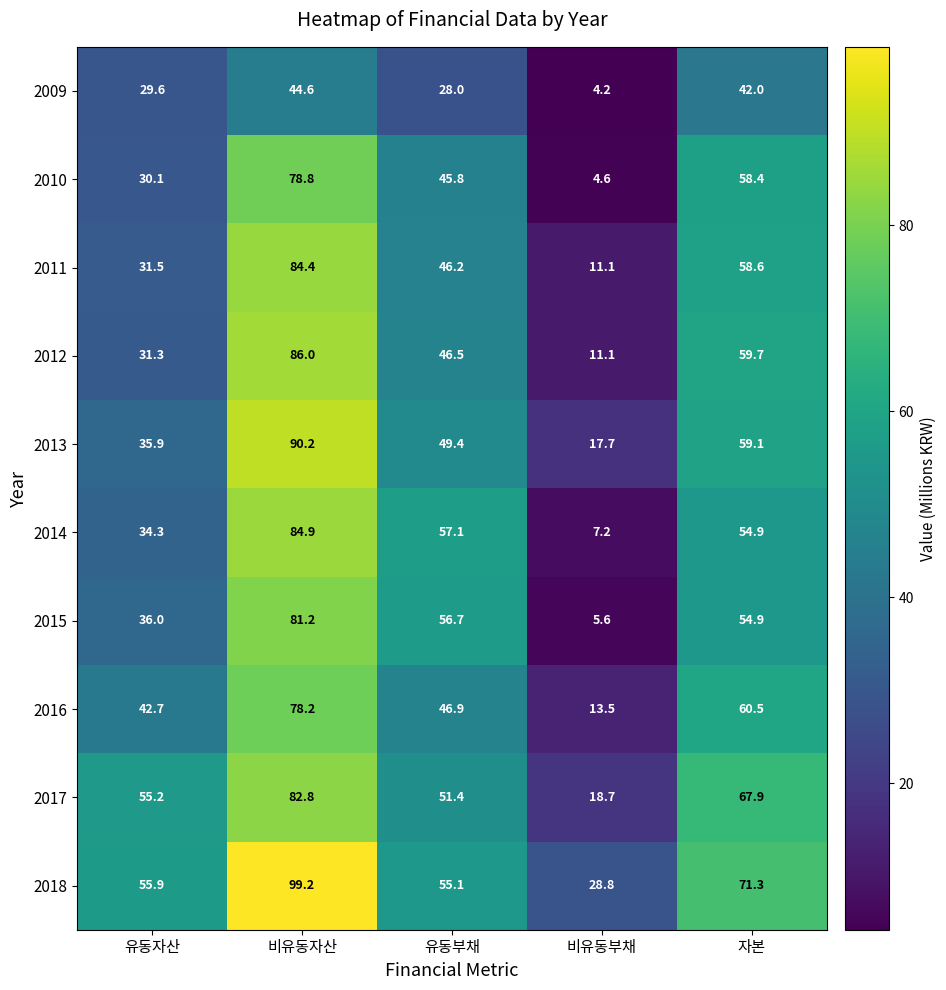

The 2010 series shows 4.6 at 비유동부채. True or false?

True